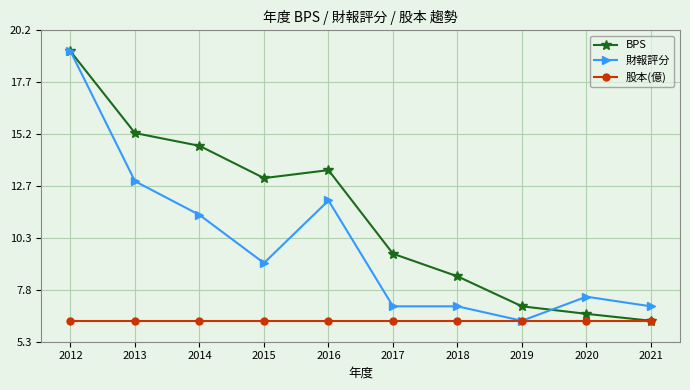

Where is BPS nearest to the value 12?

2015